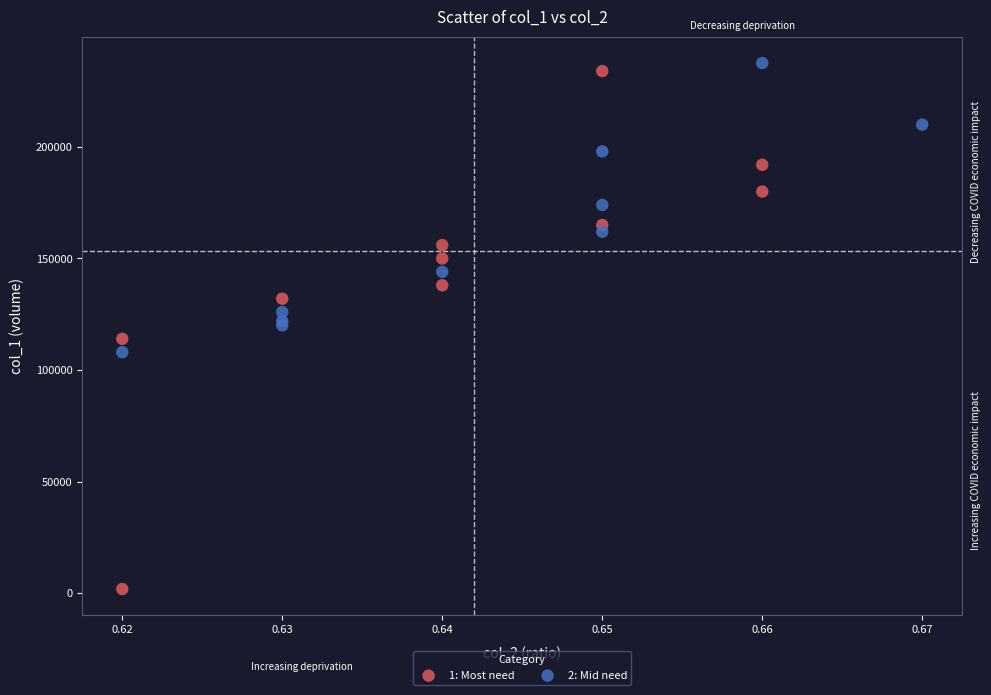

Which series has the widest spread of Y values?

1: Most need